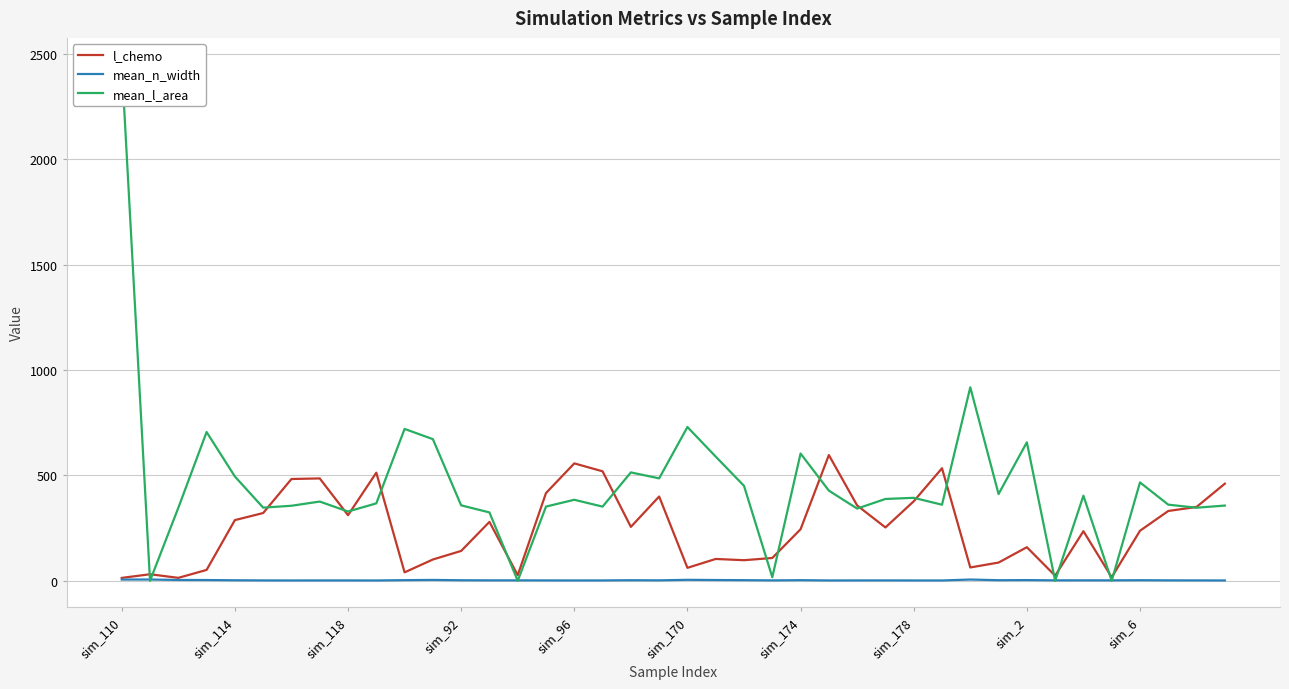

What is the highest value of the l_chemo series?

596.8